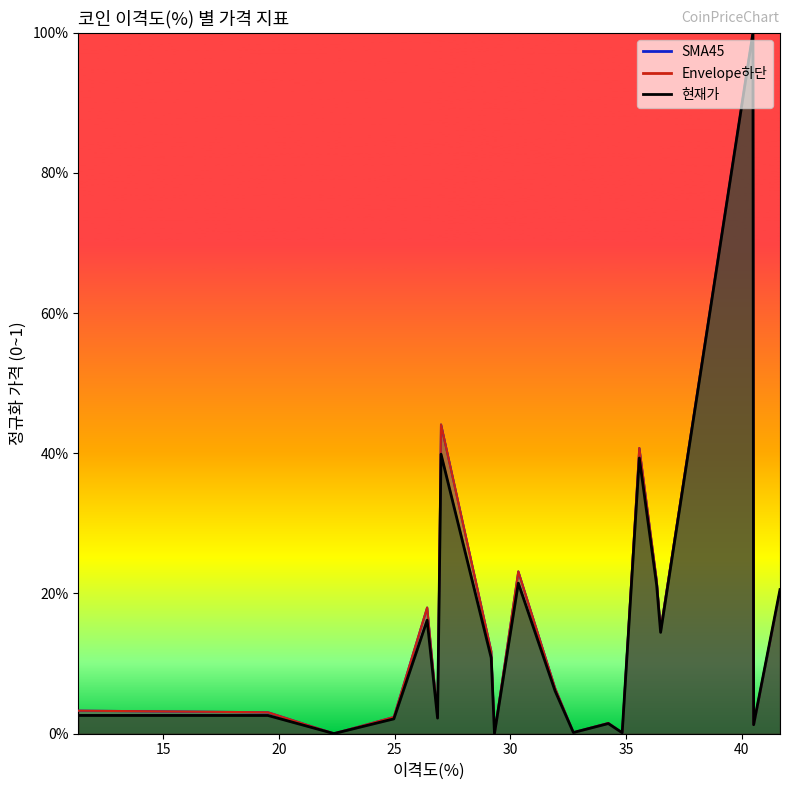

The 현재가 series shows 0.0 at JUP. True or false?

False